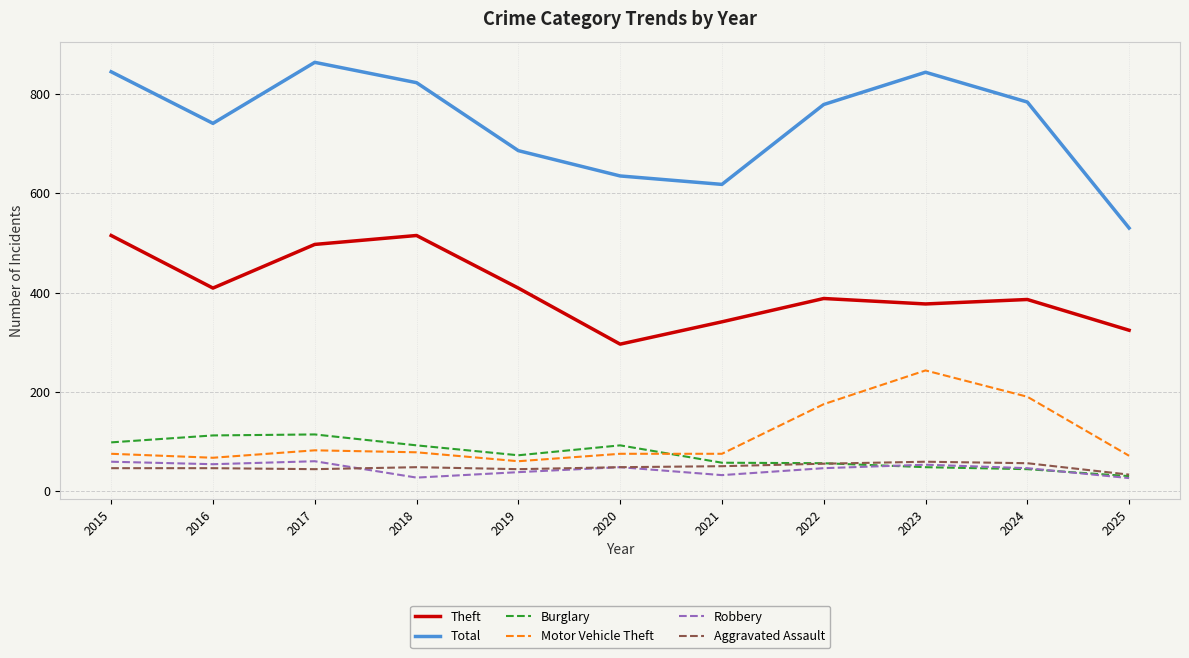

At which label is Motor Vehicle Theft closest to 151?

2022